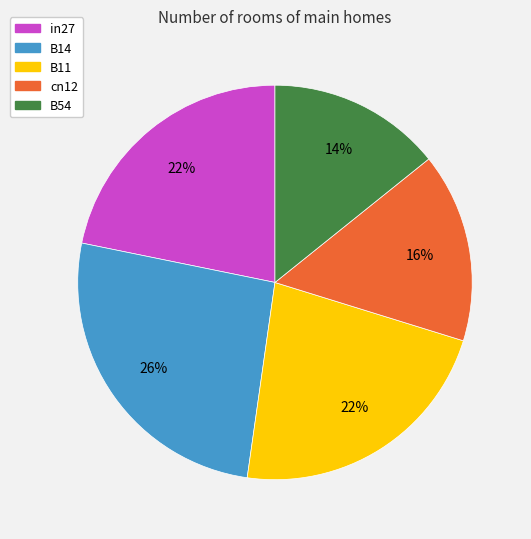

Between in27 and cn12, which is larger?

in27